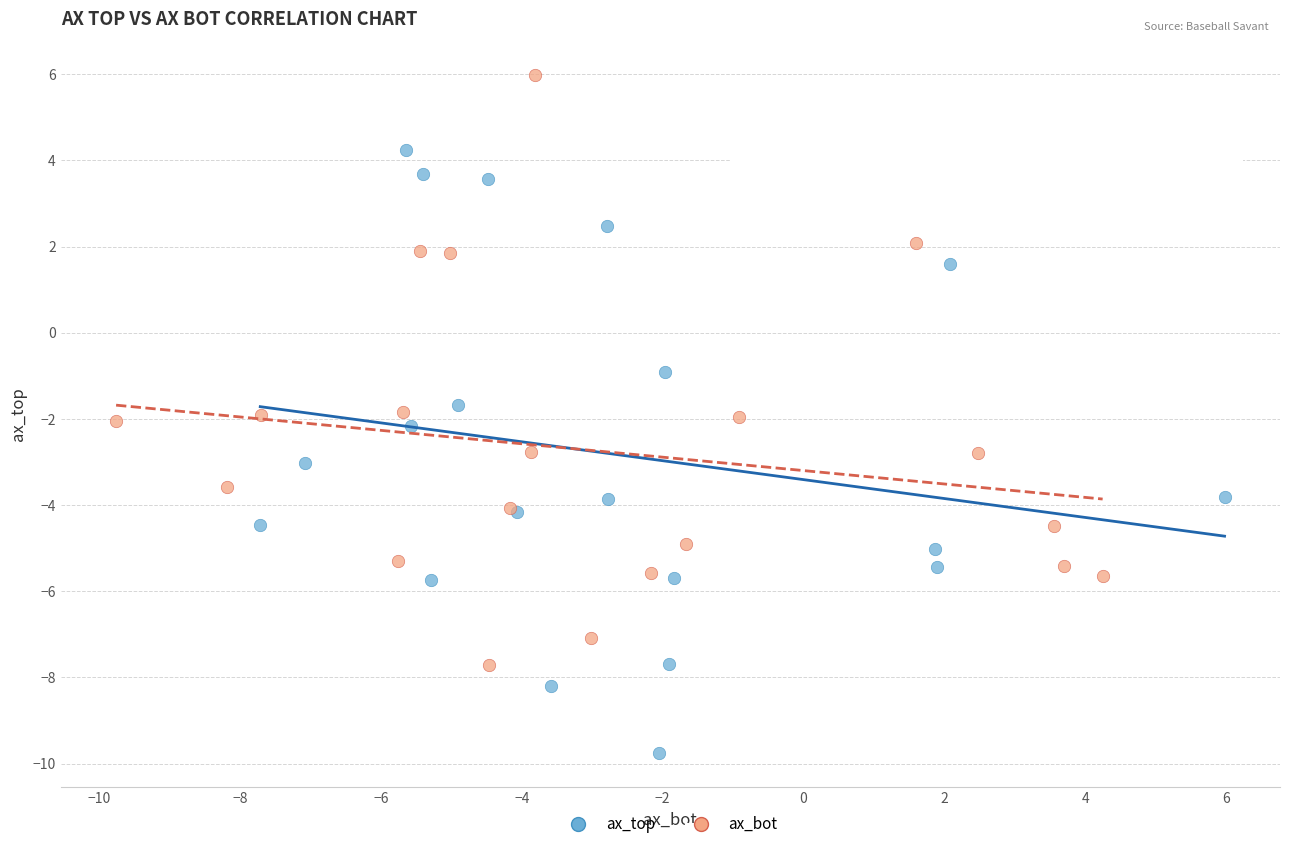

Which series contains the highest Y value?

ax_bot